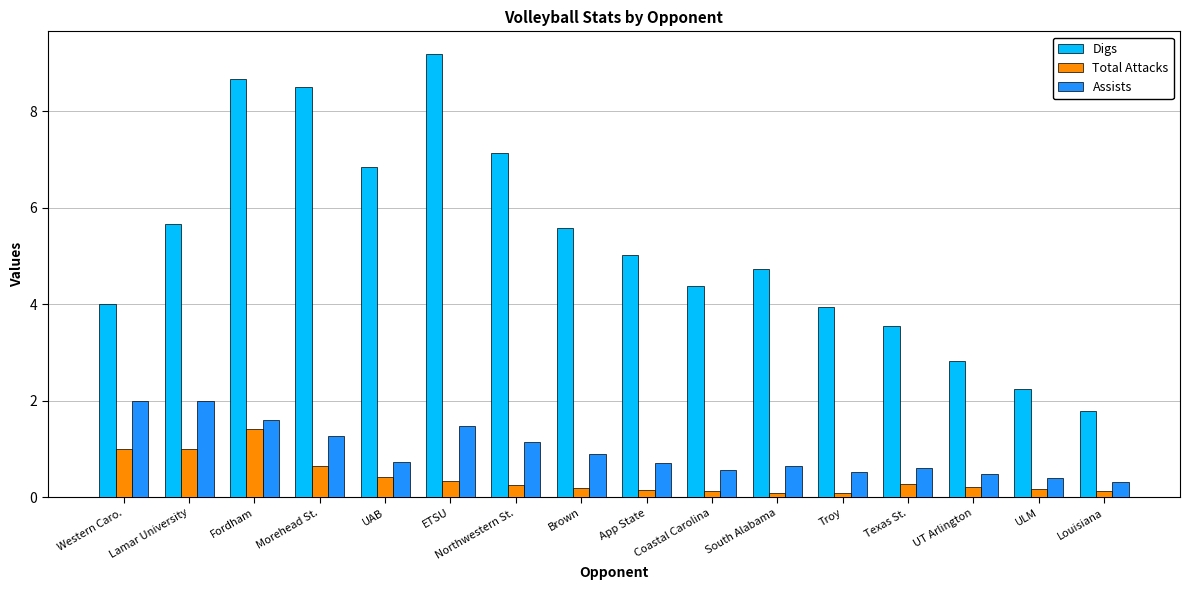

Which series has the largest total across all categories?

Digs